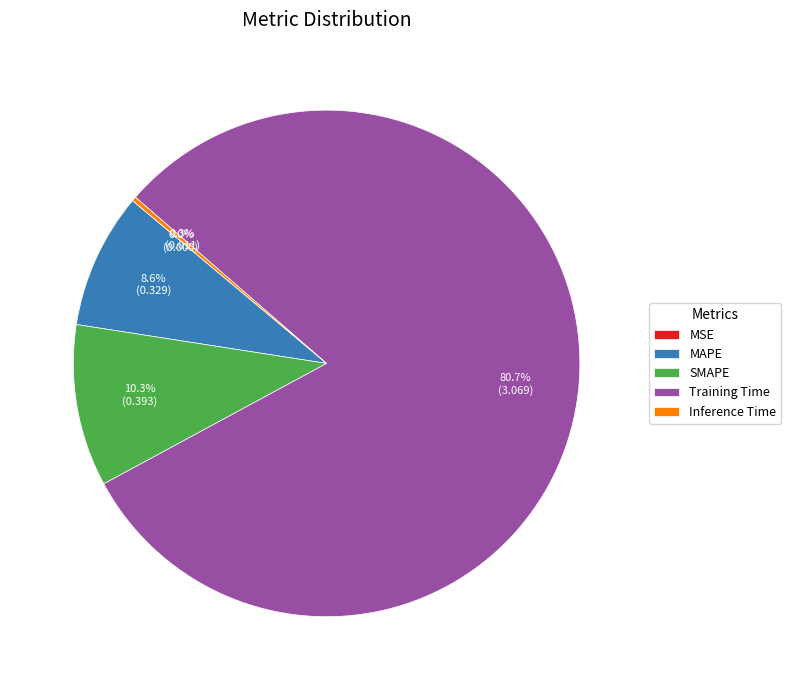

Is Training Time the majority of the pie?

Yes